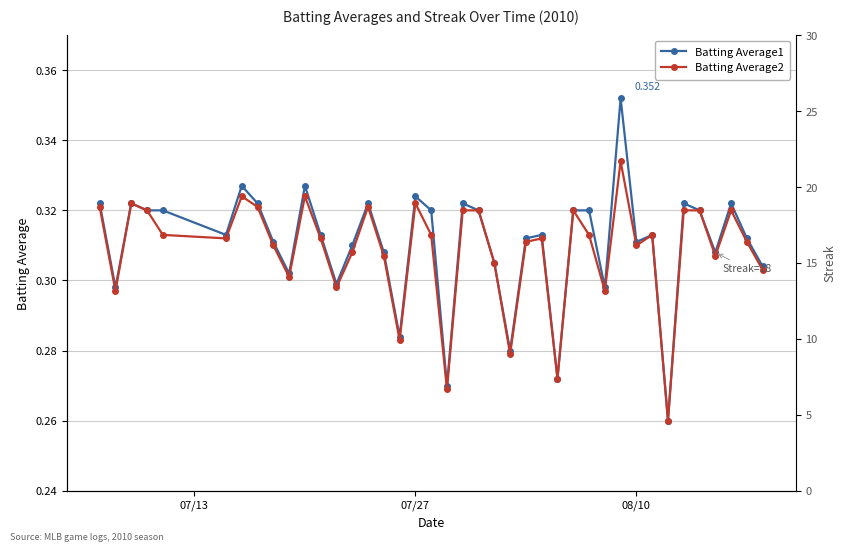

True or false: Batting Average2 has more than 0 interior local peaks.

True